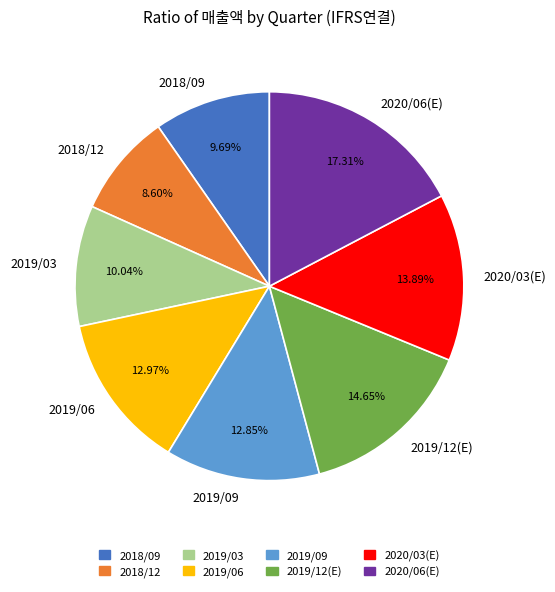

True or false: 2019/09 accounts for 13% of the total.

True